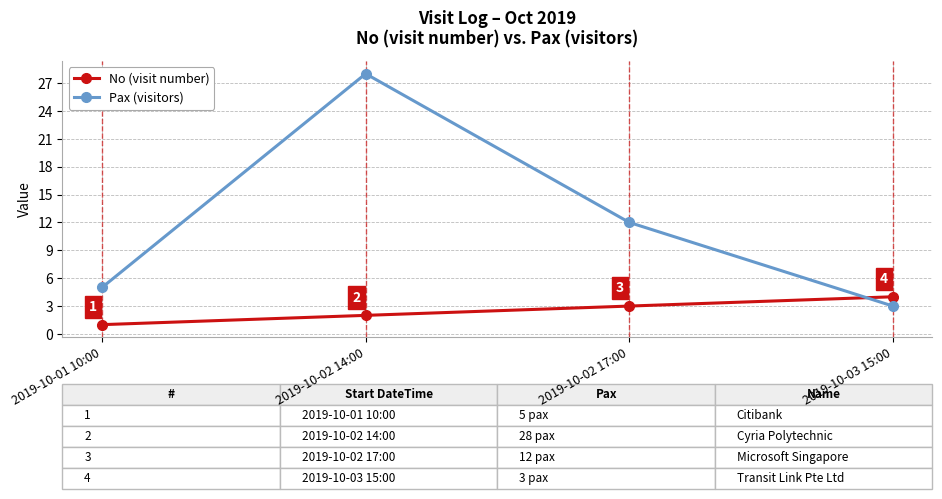

True or false: No (visit number) and Pax (visitors) cross at least once.

True